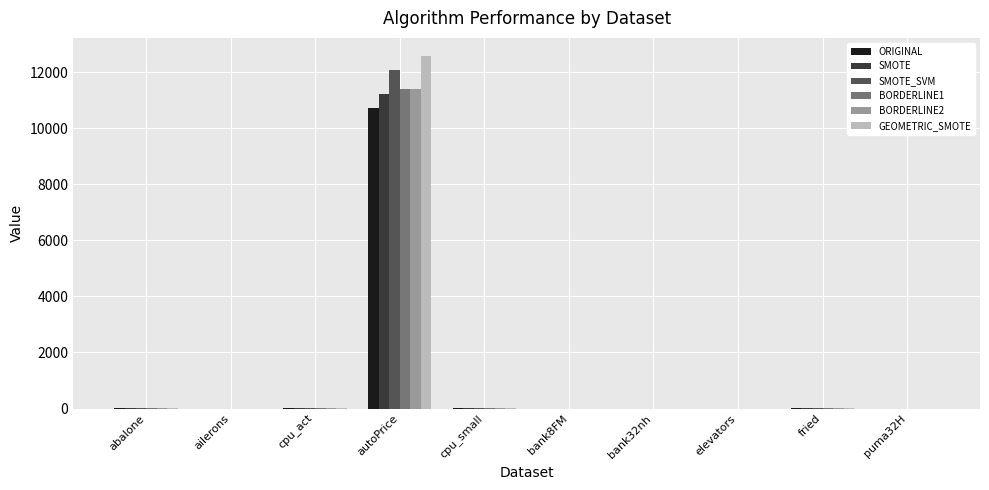

What is the average value of the SMOTE series?

1129.8